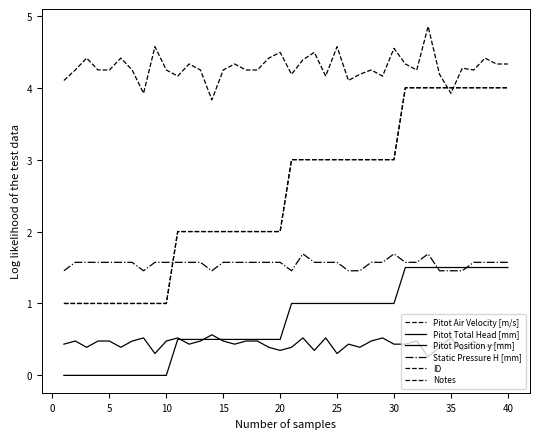

Is this an area chart (filled region under the line)?

No